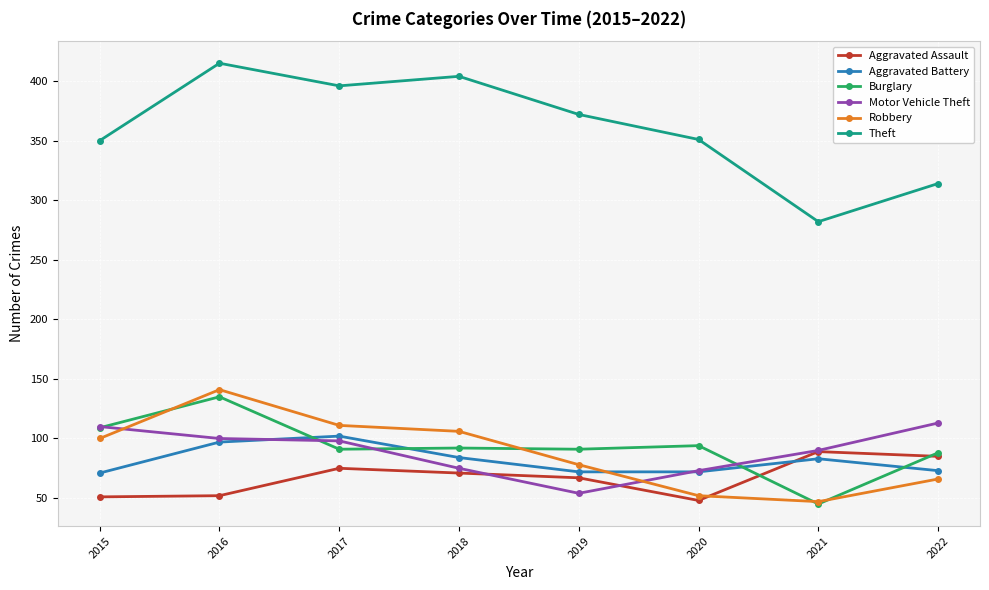

What is the highest value of the Aggravated Battery series?

102